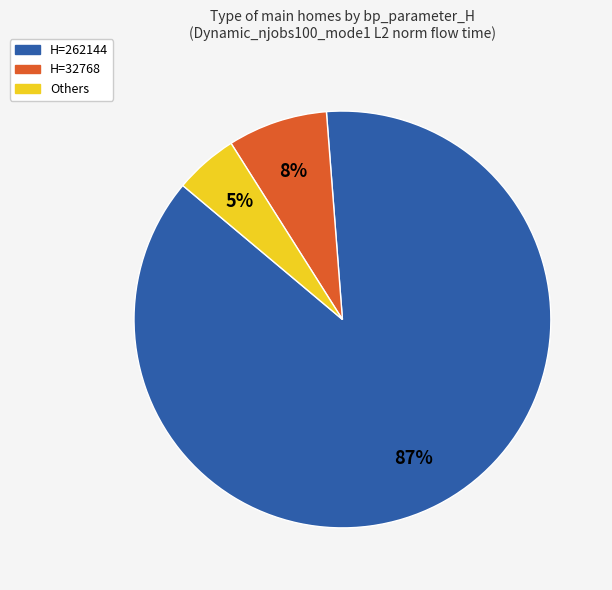

Is there any slice that represents more than half of the pie?

Yes